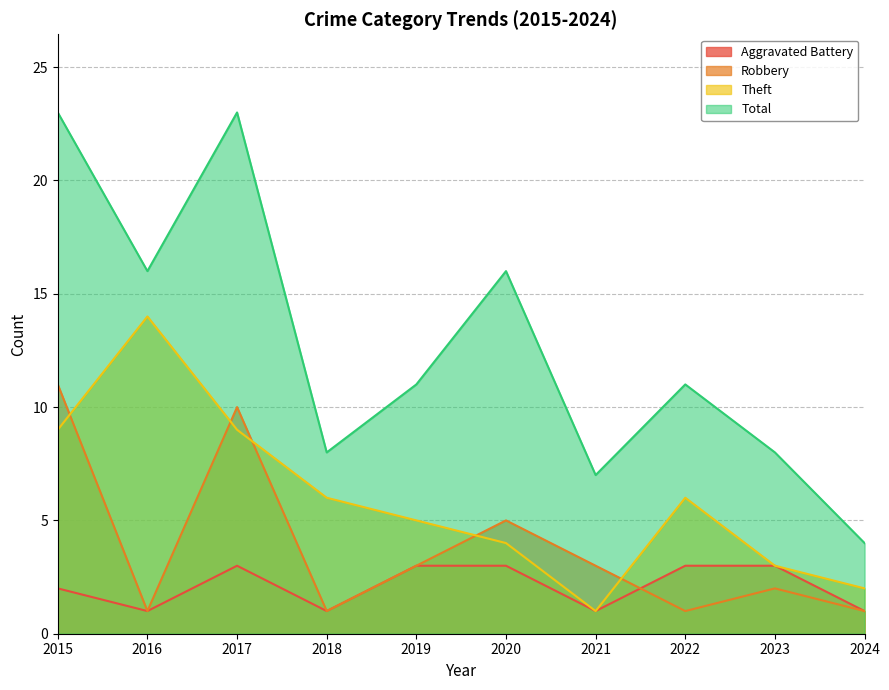

Rank the categories by Aggravated Battery value from lowest to highest.

2016, 2018, 2021, 2024, 2015, 2017, 2019, 2020, 2022, 2023